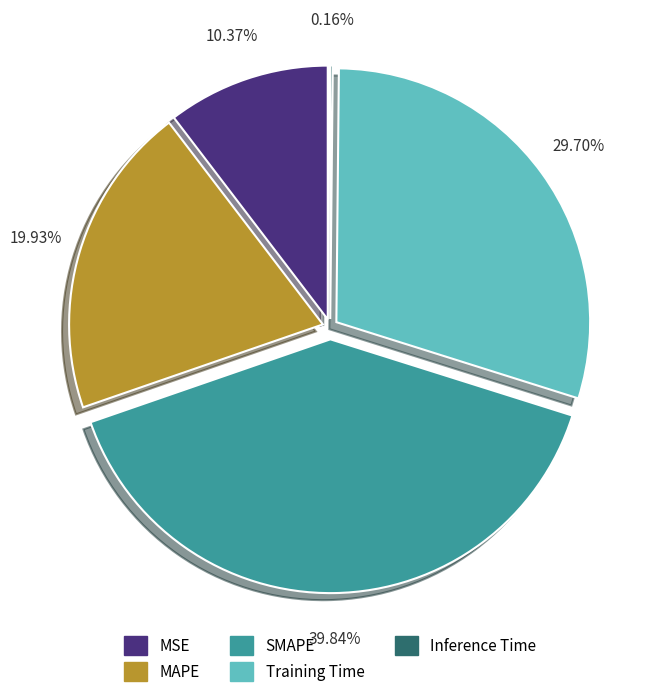

Is there any slice that represents more than half of the pie?

No